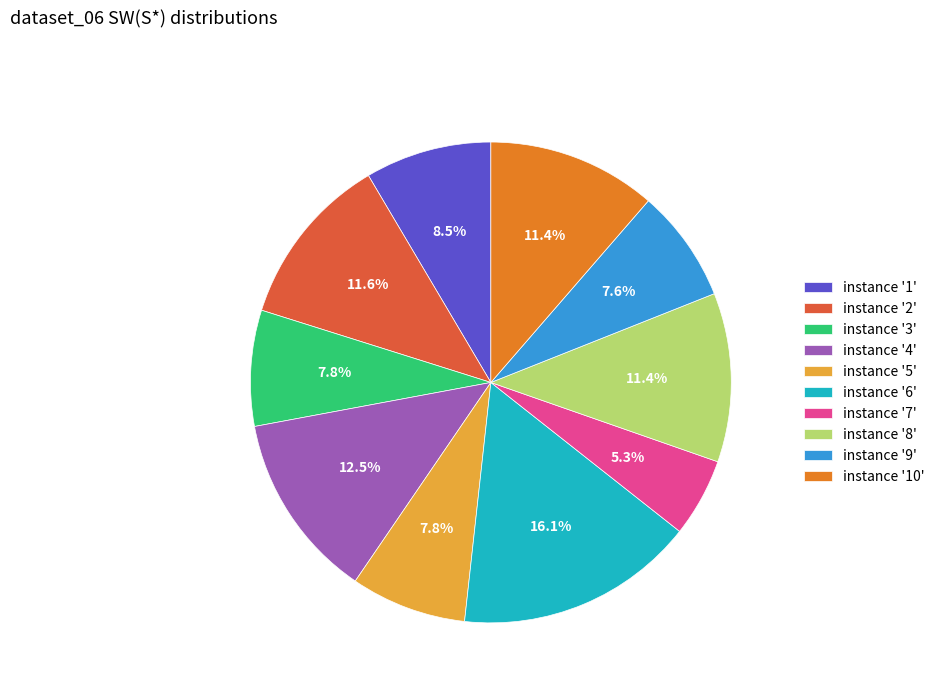

To the nearest percent, what is the average slice percentage?

10%